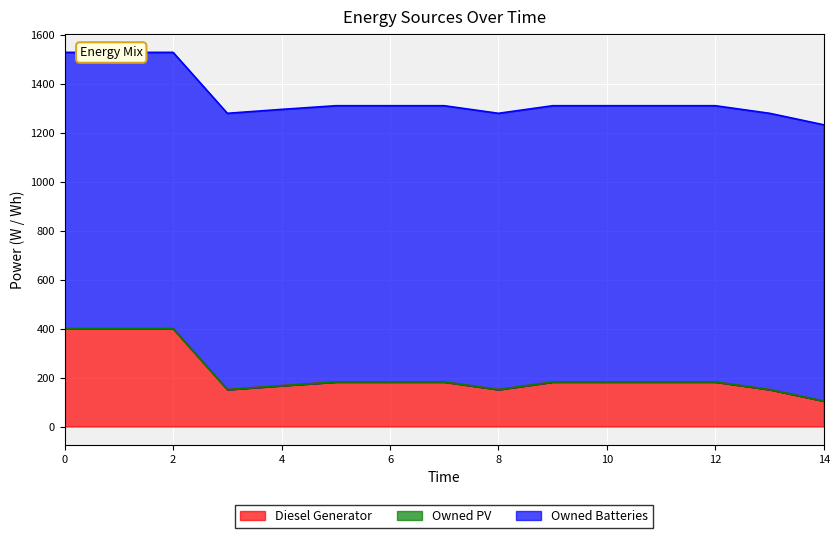

What is the total value across all series at 2?

1529